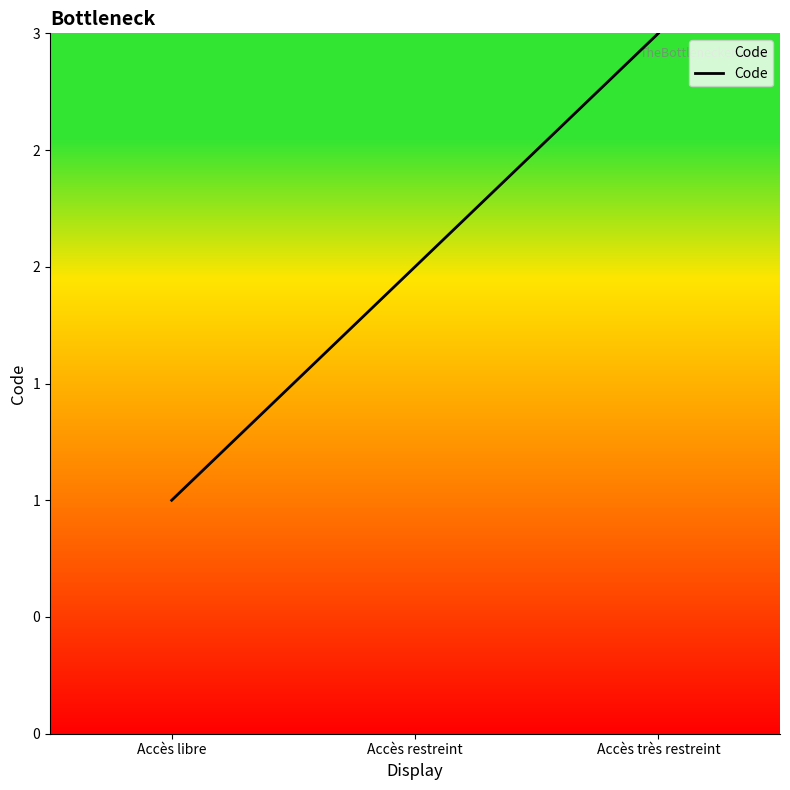

Where does the data first go above 2?

Accès très restreint